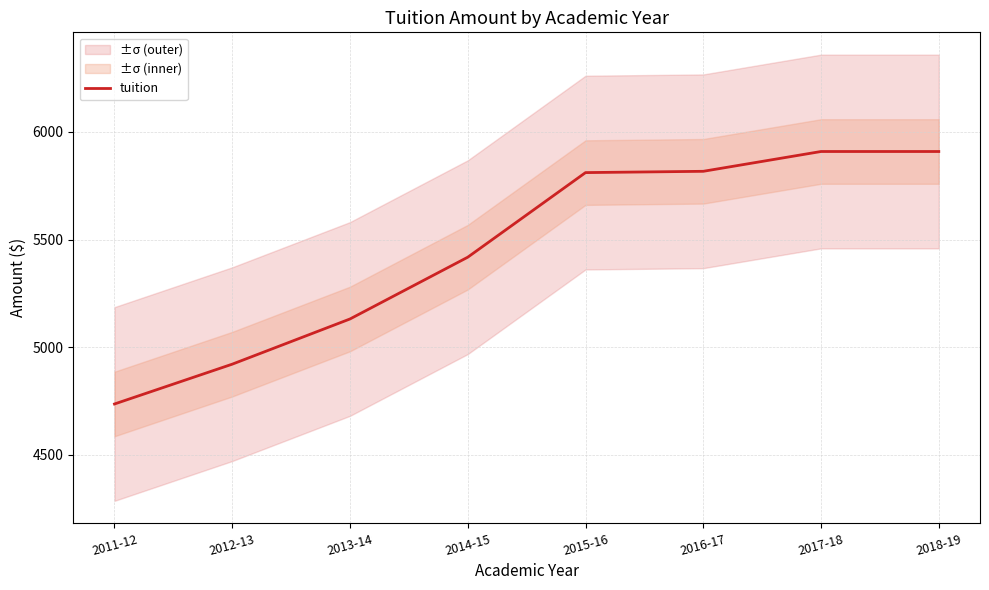

What is the difference between the second highest and second lowest values?

988